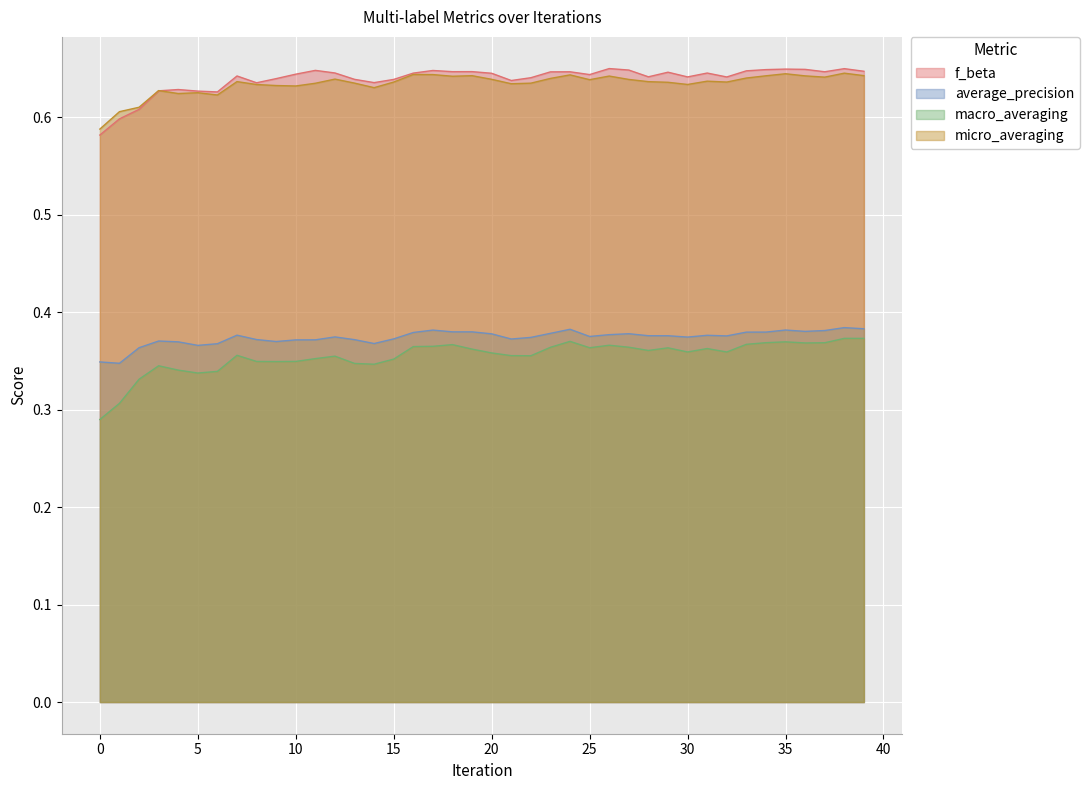

Reading right to left, what are all the values shown in this chart?

f_beta: 0.6	0.6	0.6	0.6	0.6	0.6	0.6	0.6	0.6	0.6	0.6	0.6	0.6	0.6	0.6	0.6	0.6	0.6	0.6	0.6	0.6	0.6	0.6	0.6	0.6	0.6	0.6	0.6	0.6	0.6	0.6	0.6	0.6	0.6	0.6	0.6	0.6	0.6	0.6	0.6
average_precision: 0.4	0.4	0.4	0.4	0.4	0.4	0.4	0.4	0.4	0.4	0.4	0.4	0.4	0.4	0.4	0.4	0.4	0.4	0.4	0.4	0.4	0.4	0.4	0.4	0.4	0.4	0.4	0.4	0.4	0.4	0.4	0.4	0.4	0.4	0.4	0.4	0.4	0.4	0.3	0.3
macro_averaging: 0.4	0.4	0.4	0.4	0.4	0.4	0.4	0.4	0.4	0.4	0.4	0.4	0.4	0.4	0.4	0.4	0.4	0.4	0.4	0.4	0.4	0.4	0.4	0.4	0.4	0.3	0.3	0.4	0.4	0.3	0.3	0.3	0.4	0.3	0.3	0.3	0.3	0.3	0.3	0.3
micro_averaging: 0.6	0.6	0.6	0.6	0.6	0.6	0.6	0.6	0.6	0.6	0.6	0.6	0.6	0.6	0.6	0.6	0.6	0.6	0.6	0.6	0.6	0.6	0.6	0.6	0.6	0.6	0.6	0.6	0.6	0.6	0.6	0.6	0.6	0.6	0.6	0.6	0.6	0.6	0.6	0.6